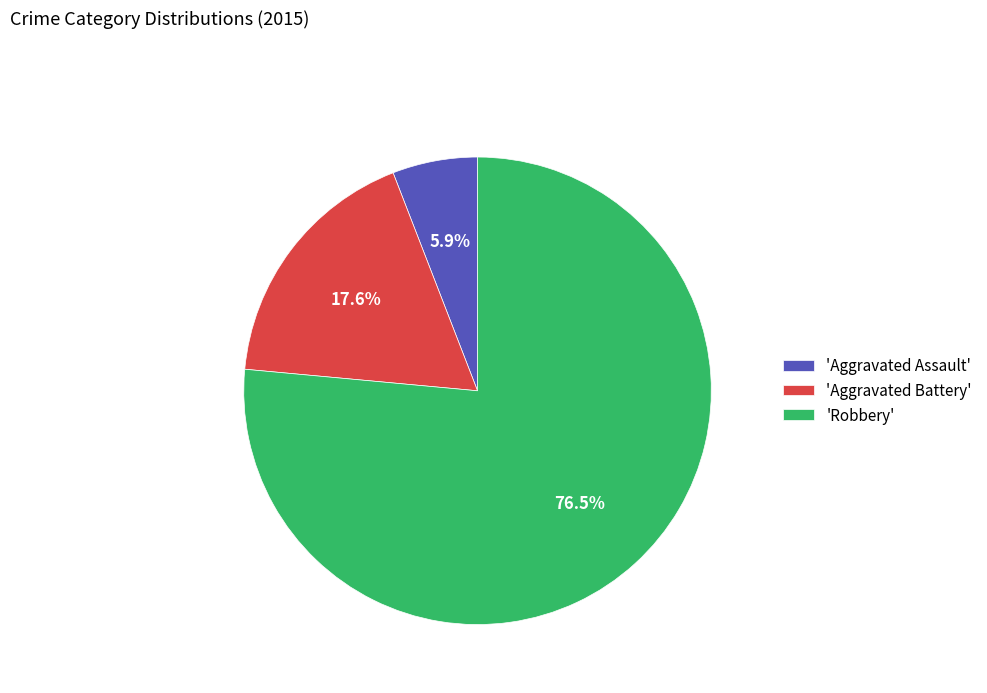

Is the sum of 'Robbery' and 'Aggravated Assault' greater than half?

Yes